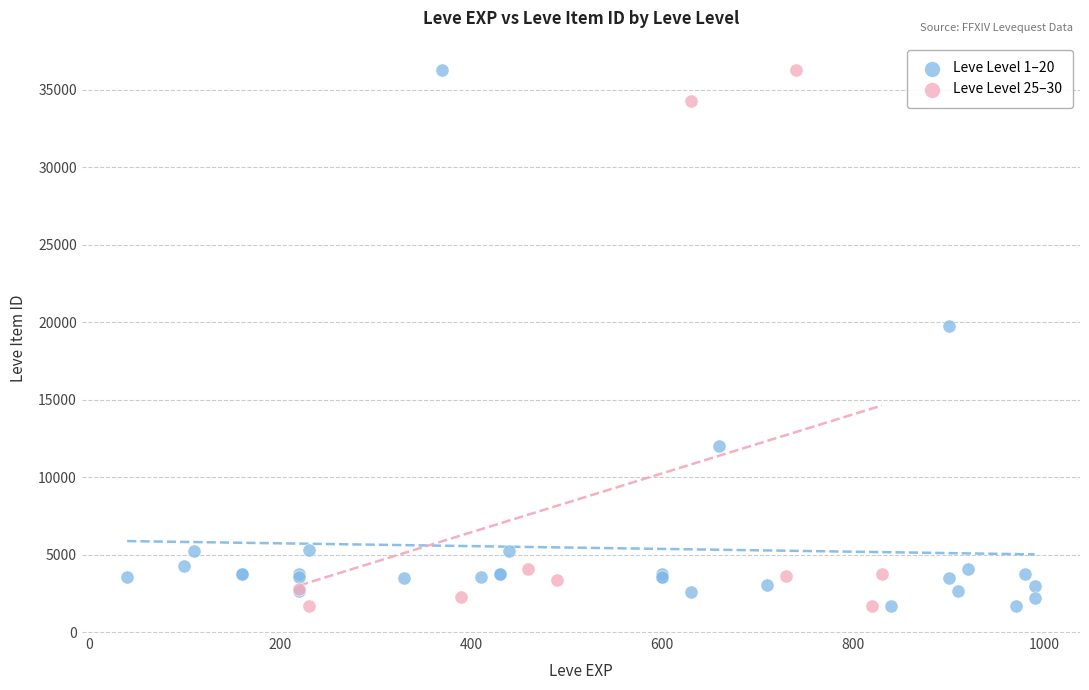

What are all the series names shown in the legend?

Leve Level 1–20, Leve Level 25–30